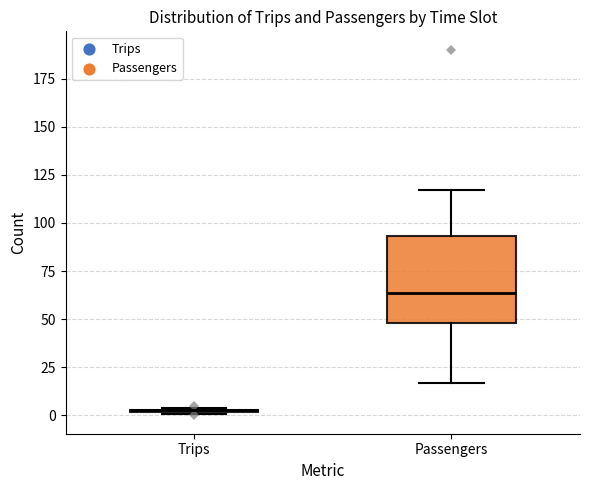

Reading left to right, transcribe this box plot: for each box, give where its median line is, the range the box spans, and where its two whiskers end, as read against the y-axis. The values are not printed on the chart, so give them approximately, as read against the axis.

Trips: box collapsed to a line at 5, whiskers 0 to 5
Passengers: median 65, box 50 to 95, whiskers 15 to 115